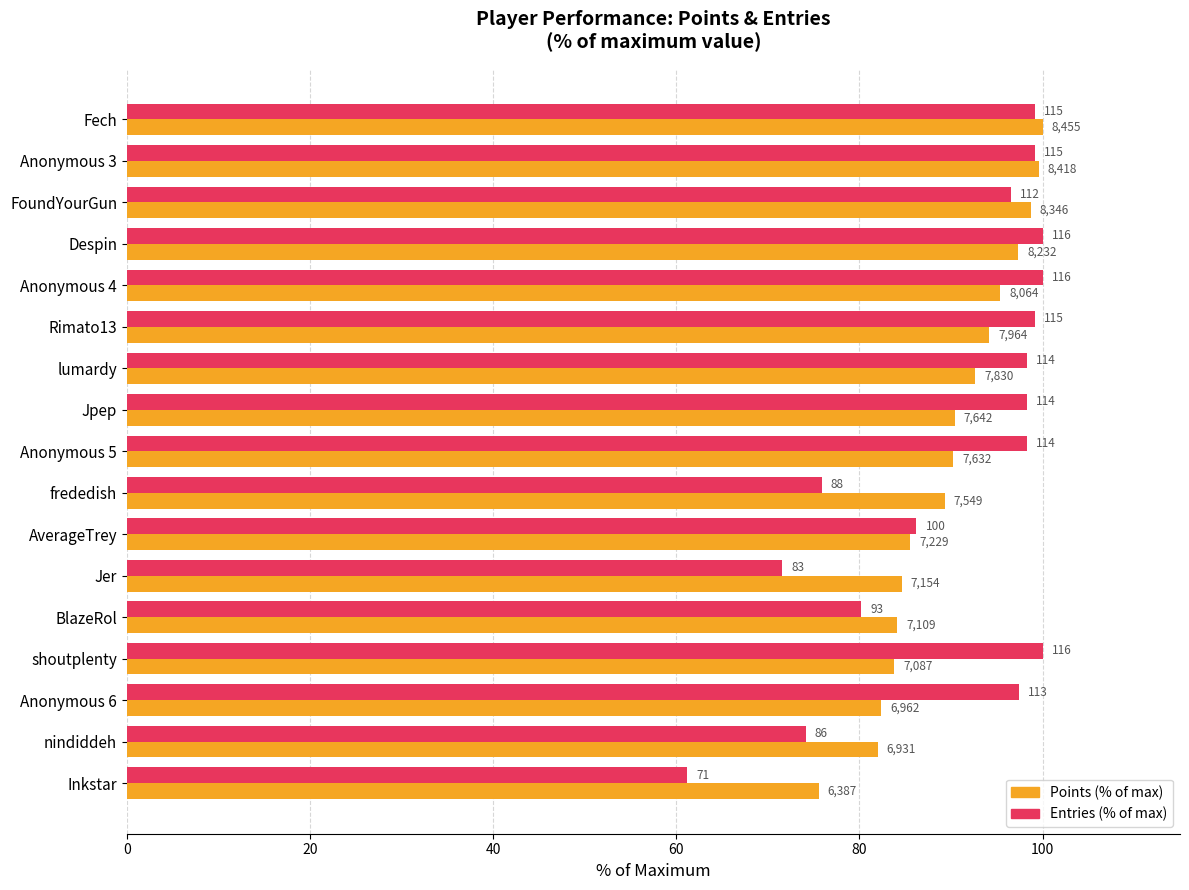

What are all the series names shown in the legend?

Points (% of max), Entries (% of max)